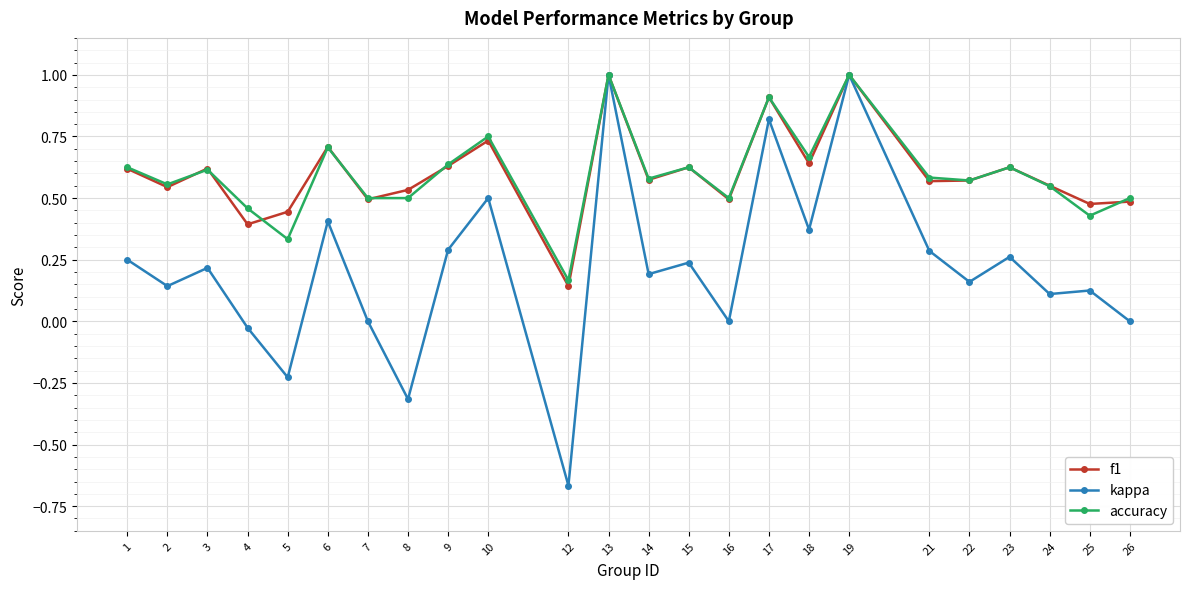

What is the maximum value shown in the chart?

1.0